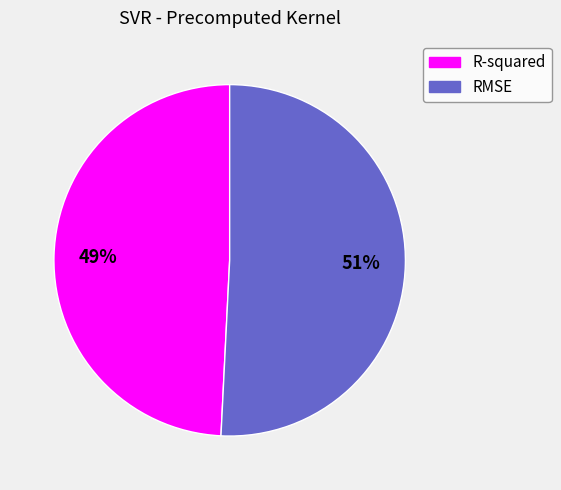

Is the sum of R-squared and RMSE greater than half?

Yes